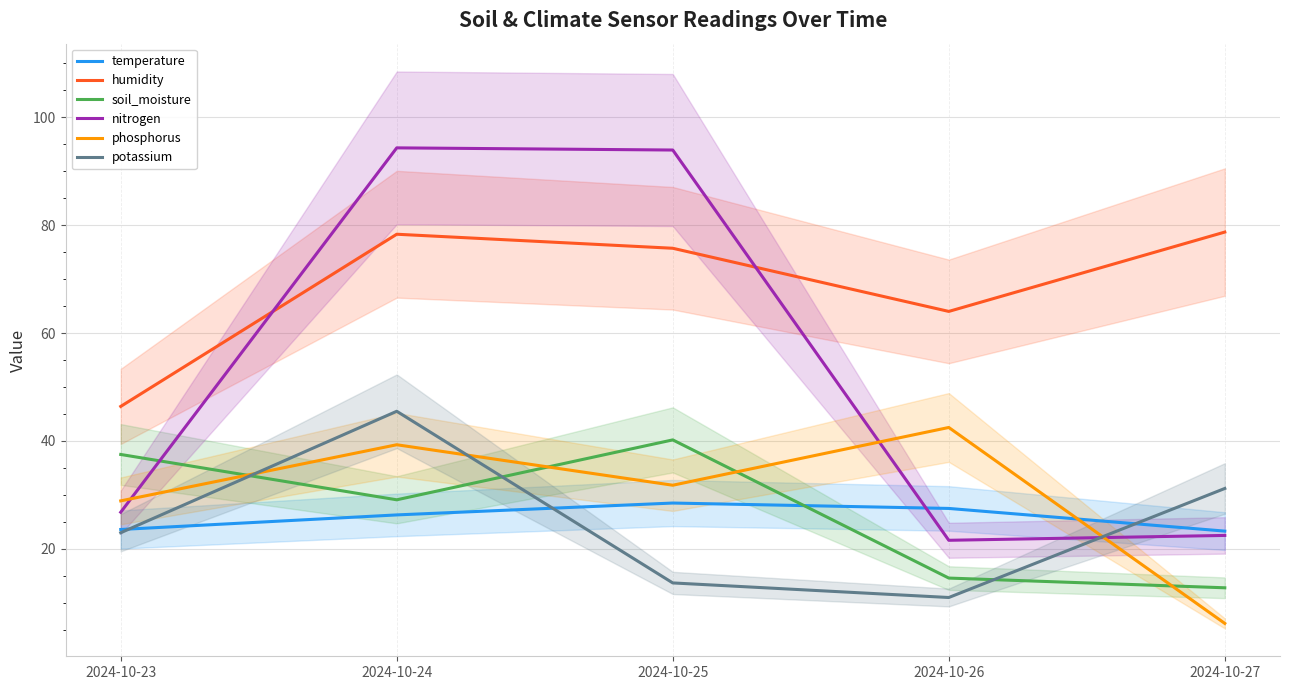

Which series has the widest spread of values?

nitrogen